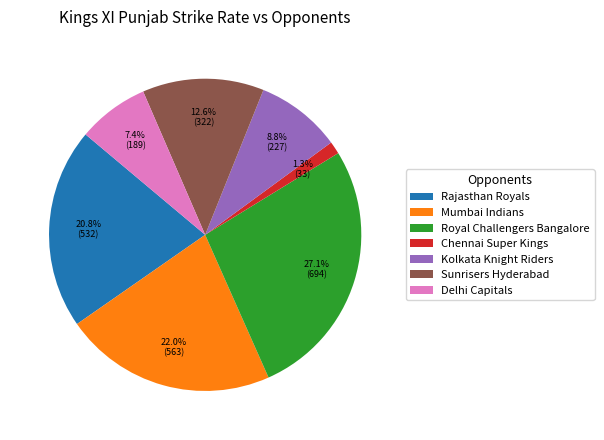

What is the total percentage of Royal Challengers Bangalore and Sunrisers Hyderabad?

39.7%